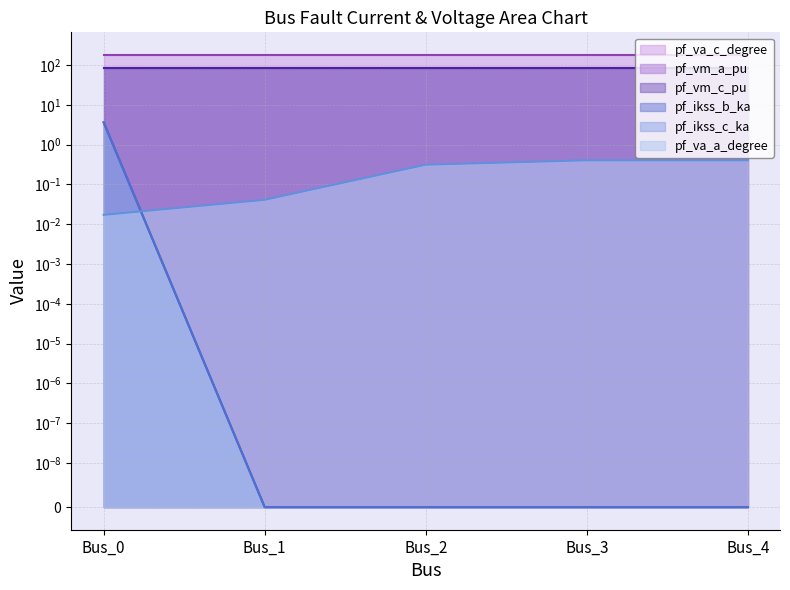

True or false: pf_ikss_c_ka has a value of -1.1 at Bus_3.

False